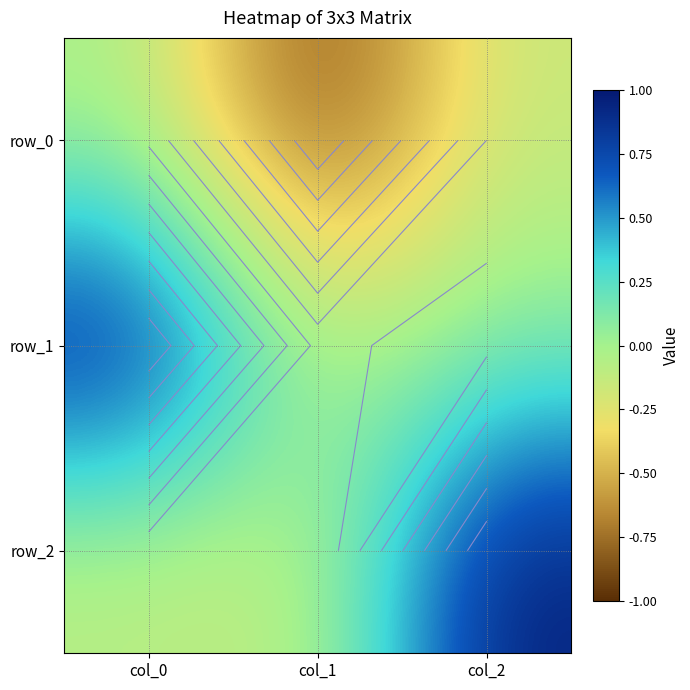

Is the value of row_1 at col_2 greater than the value of row_0 at col_0?

Yes